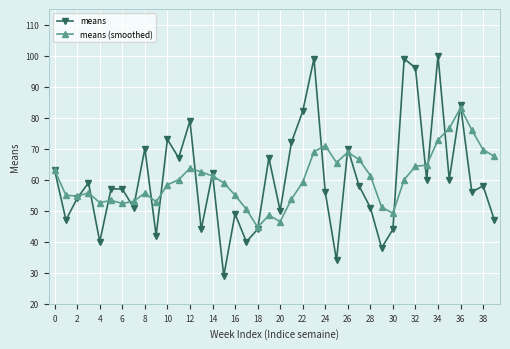

What is the sum of all means values?

2408.0